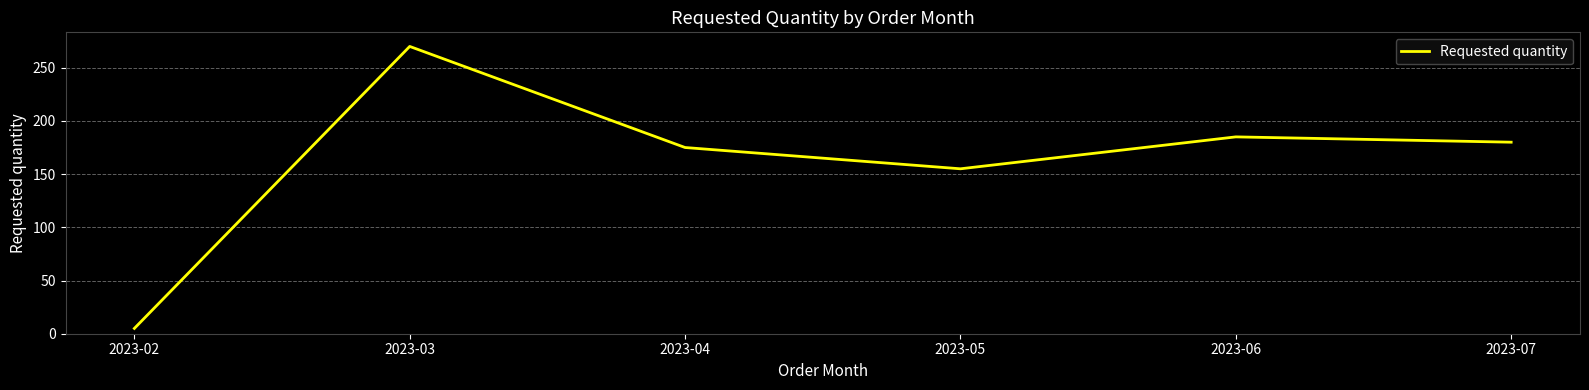

How many categories are shown in the chart?

6